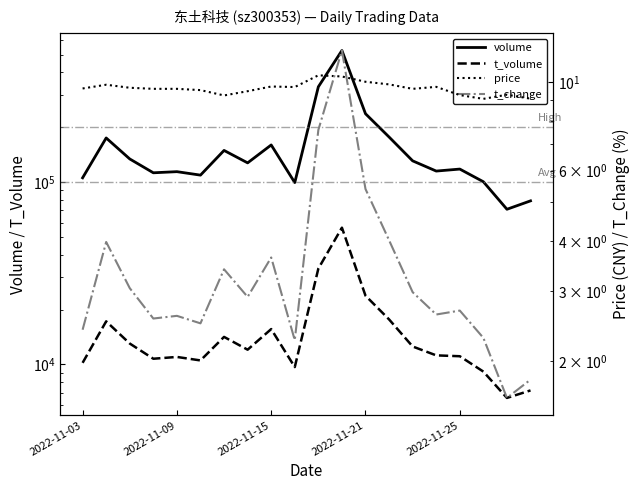

How many series are shown in this chart?

4